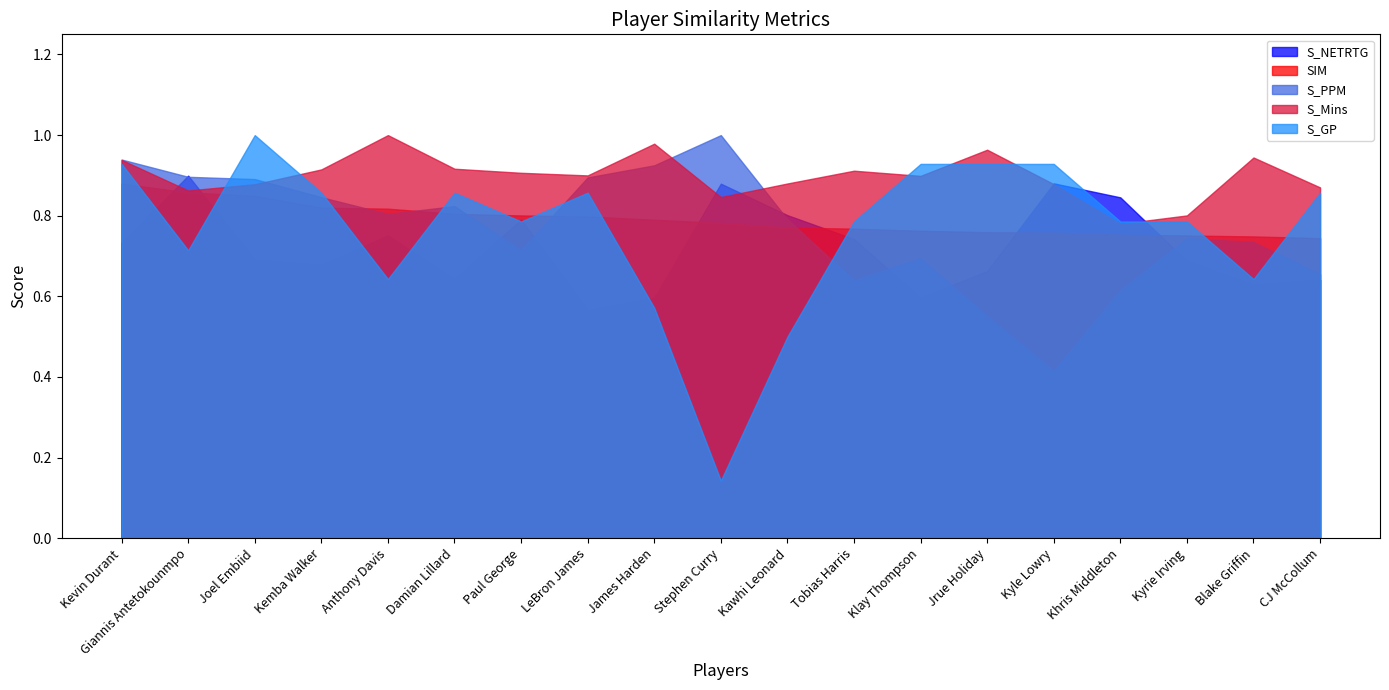

Where do S_PPM and S_NETRTG first cross each other?

Kevin Durant and Giannis Antetokounmpo